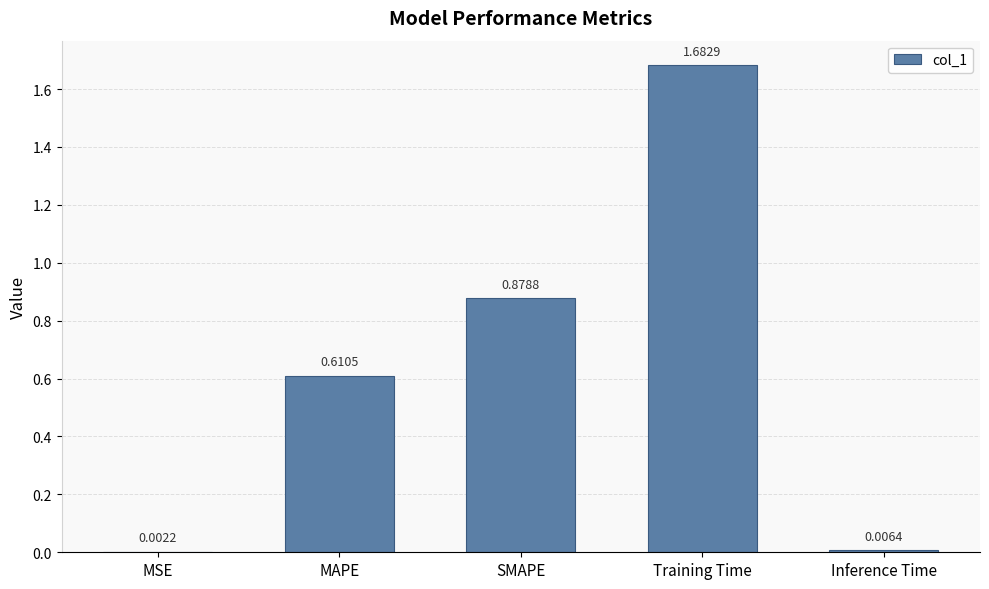

What is the difference between the values at MAPE and Training Time?

1.1